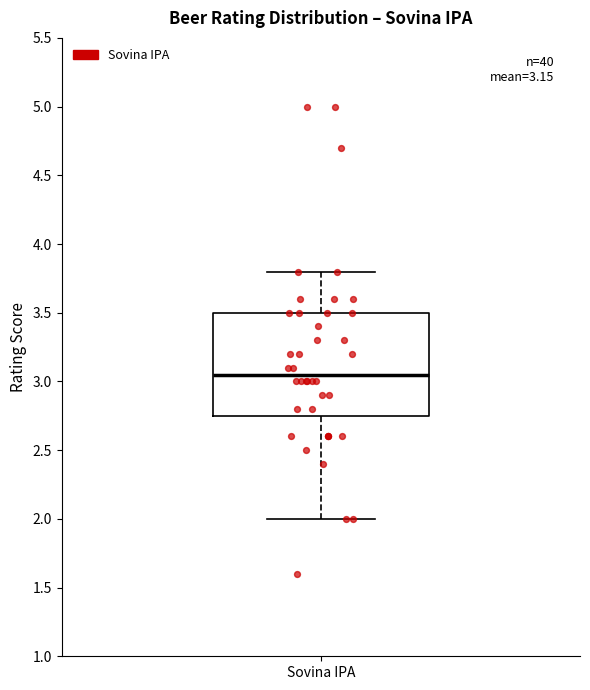

Where does the upper whisker of the box for Sovina IPA end on the y-axis? The values are not printed on the chart, so give them approximately, as read against the axis.

3.80